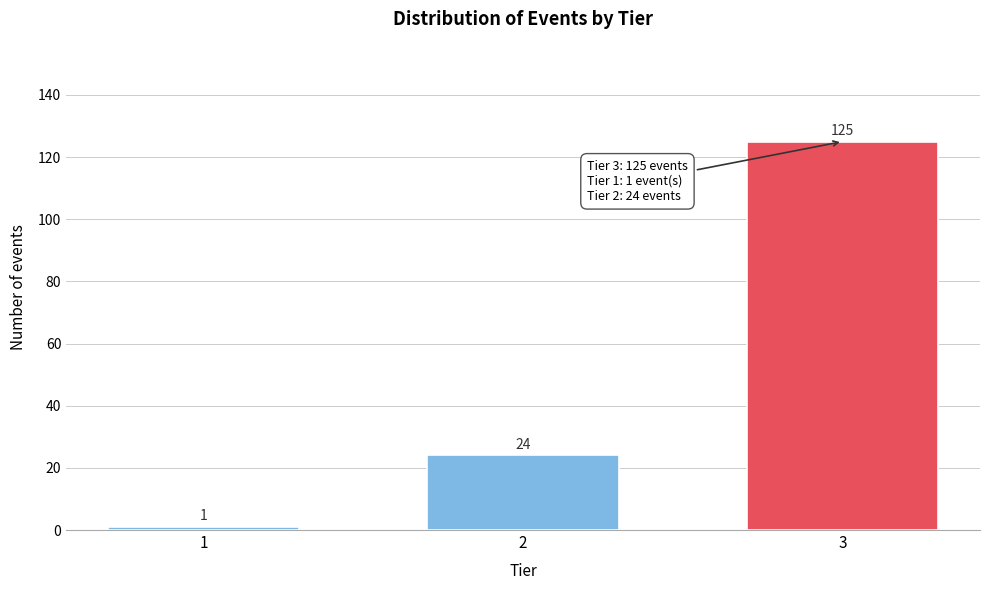

Reading right to left, list all the values displayed in this chart.

125	24	1